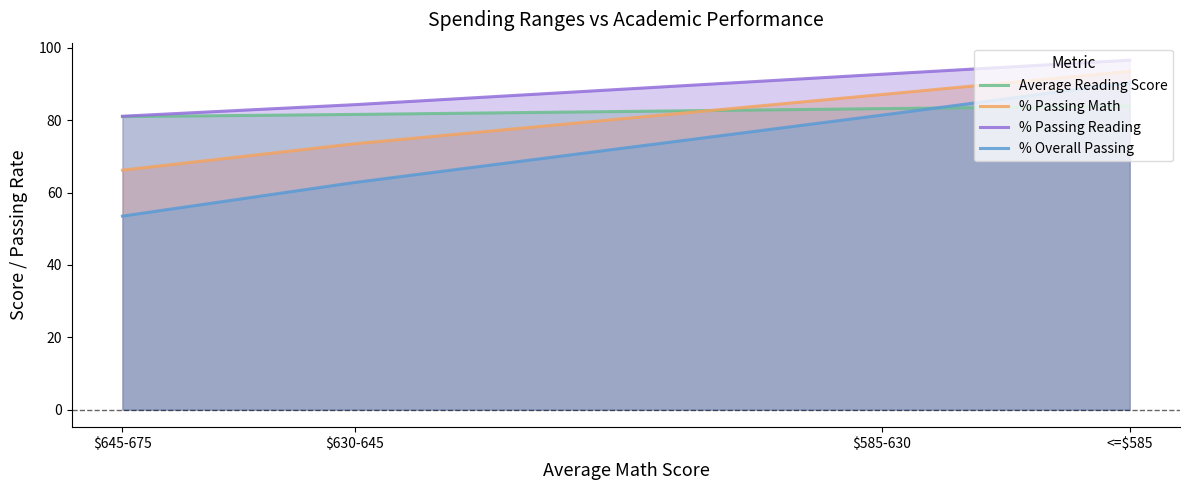

Which label corresponds to the largest value in the chart?

<=$585